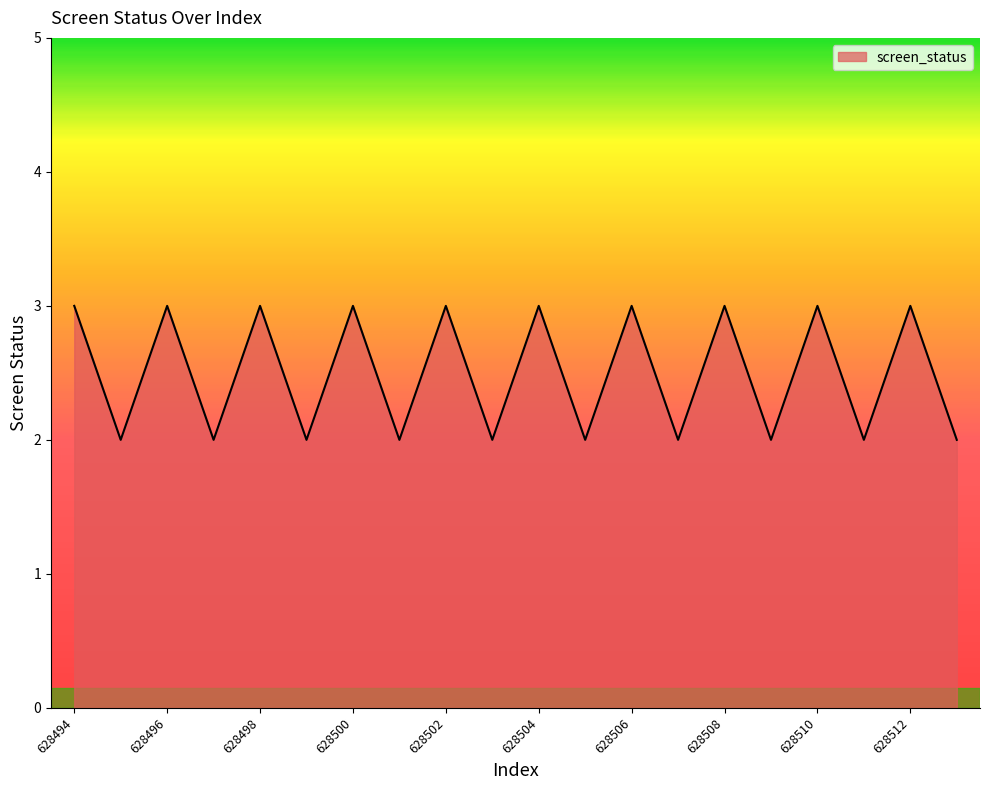

What is the greatest value displayed?

3